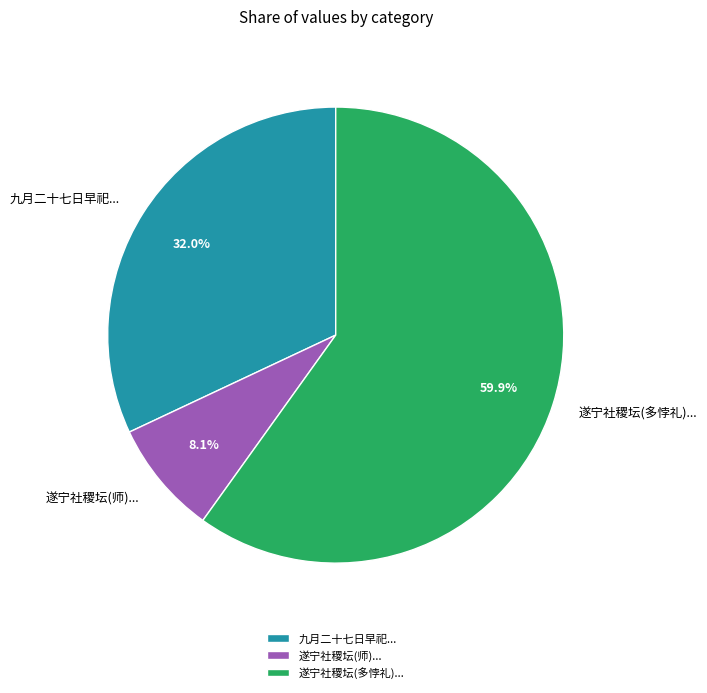

Which slice represents more than half of the pie?

遂宁社稷坛(多悖礼)...